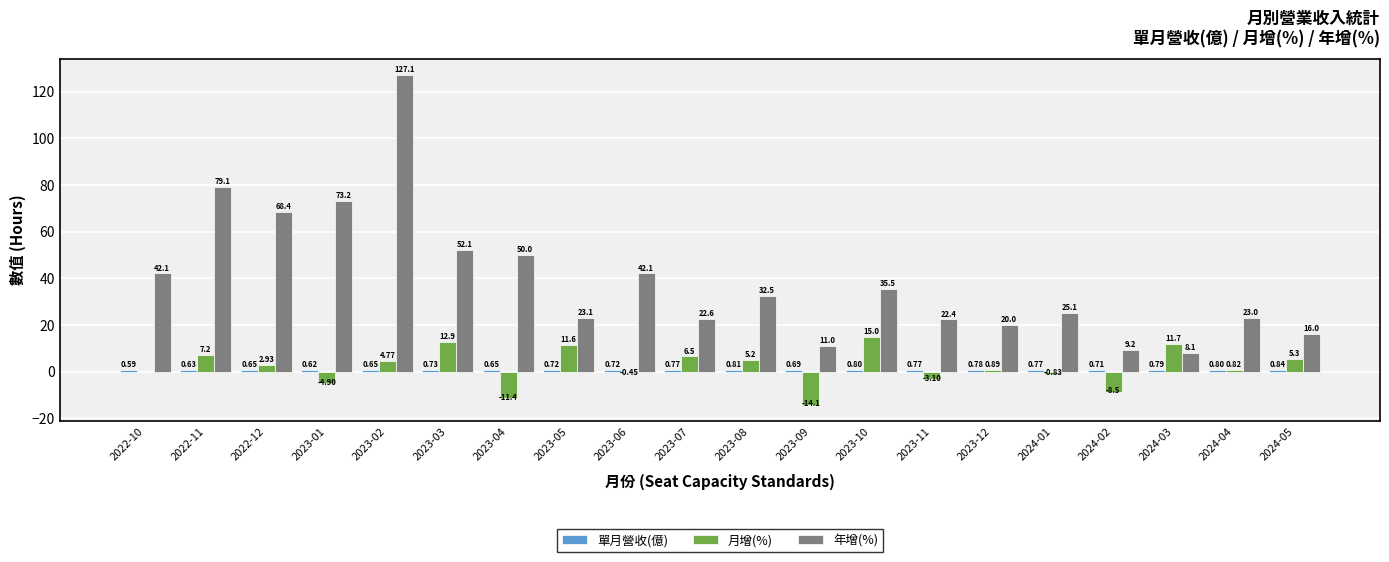

Is it true that 月增(%) equals -8.5 at 2024-02?

True